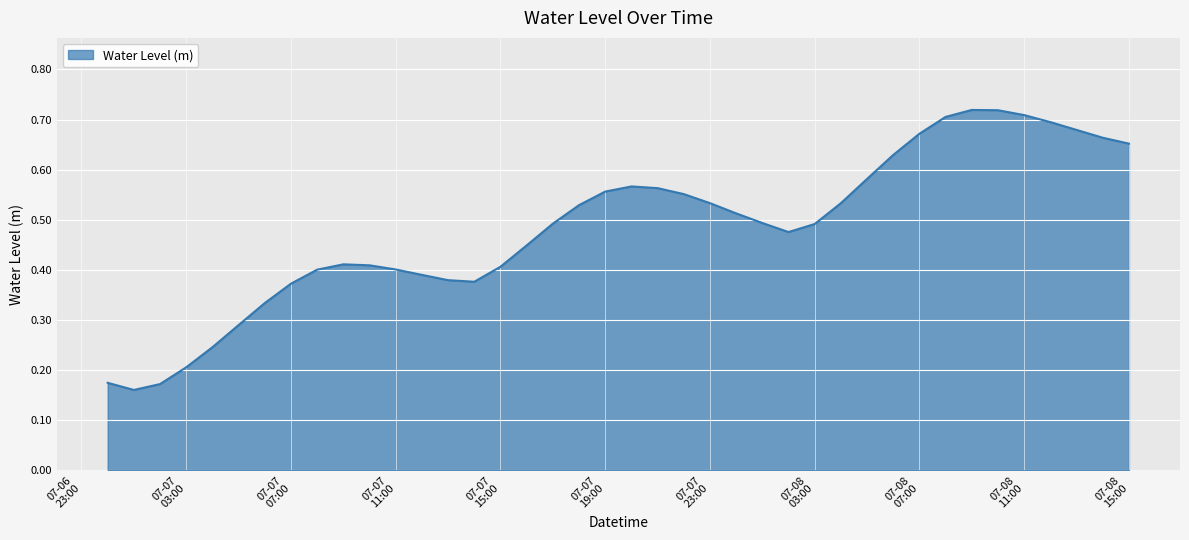

At which label is the value closest to 0?

2025-07-07 01:00